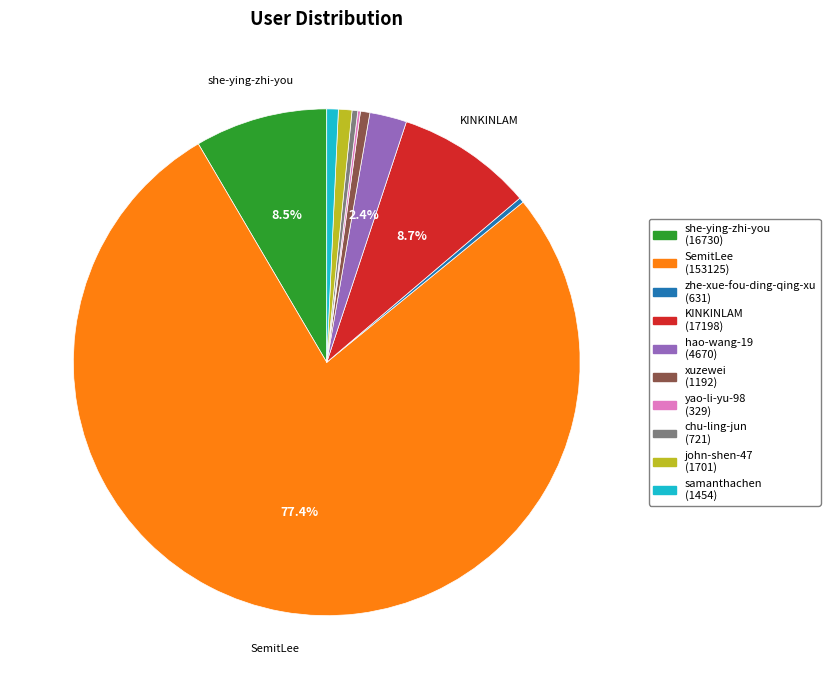

Which category accounts for the majority?

SemitLee